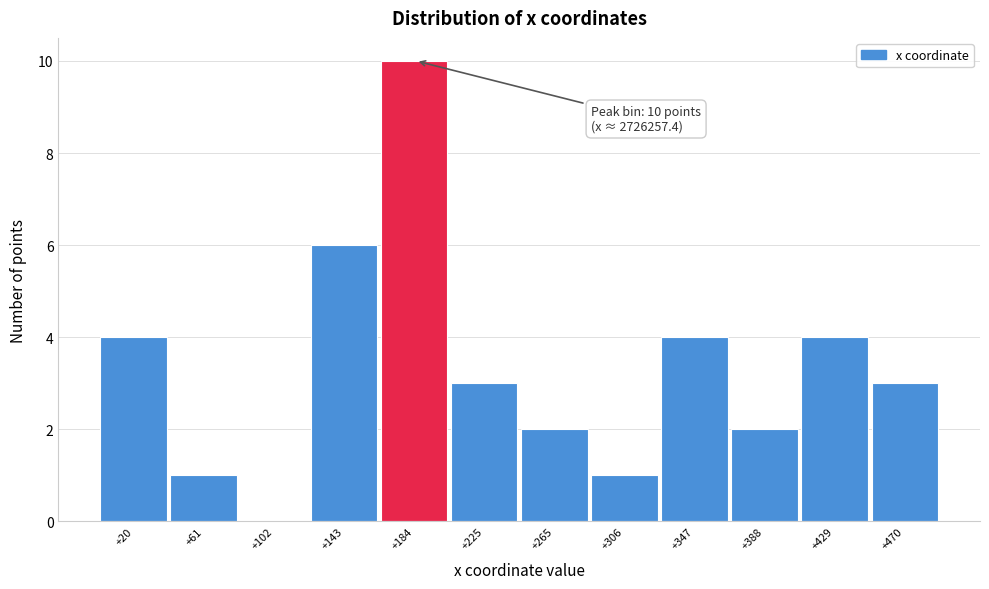

Reading left to right, transcribe all the data shown in this chart.

+20=4	+61=1	+102=0	+143=6	+184=10	+225=3	+265=2	+306=1	+347=4	+388=2	+429=4	+470=3